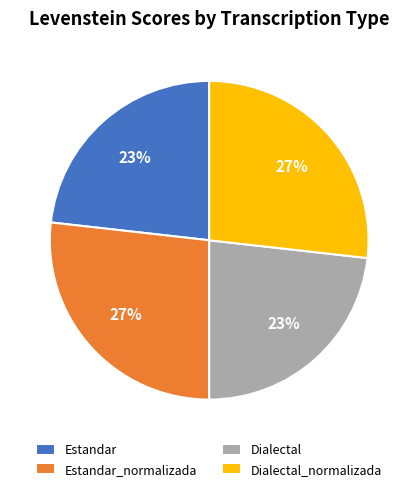

To the nearest percent, what is the combined percentage of Dialectal_normalizada and Estandar_normalizada?

54%